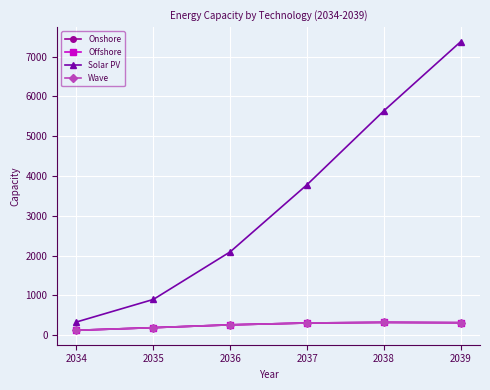

True or false: Wave has more than 1 points higher than both neighbors.

False